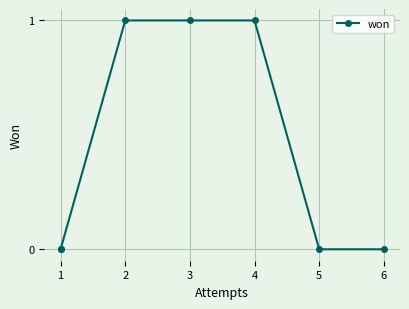

True or false: there are more than 2 points higher than both neighbors.

False